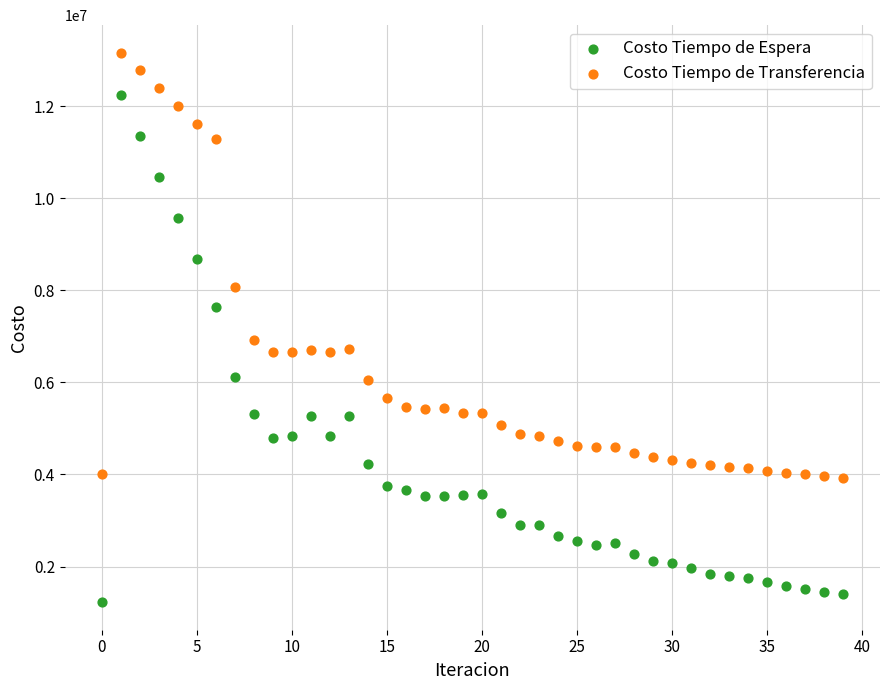

What are all the series names shown in the legend?

Costo Tiempo de Espera, Costo Tiempo de Transferencia